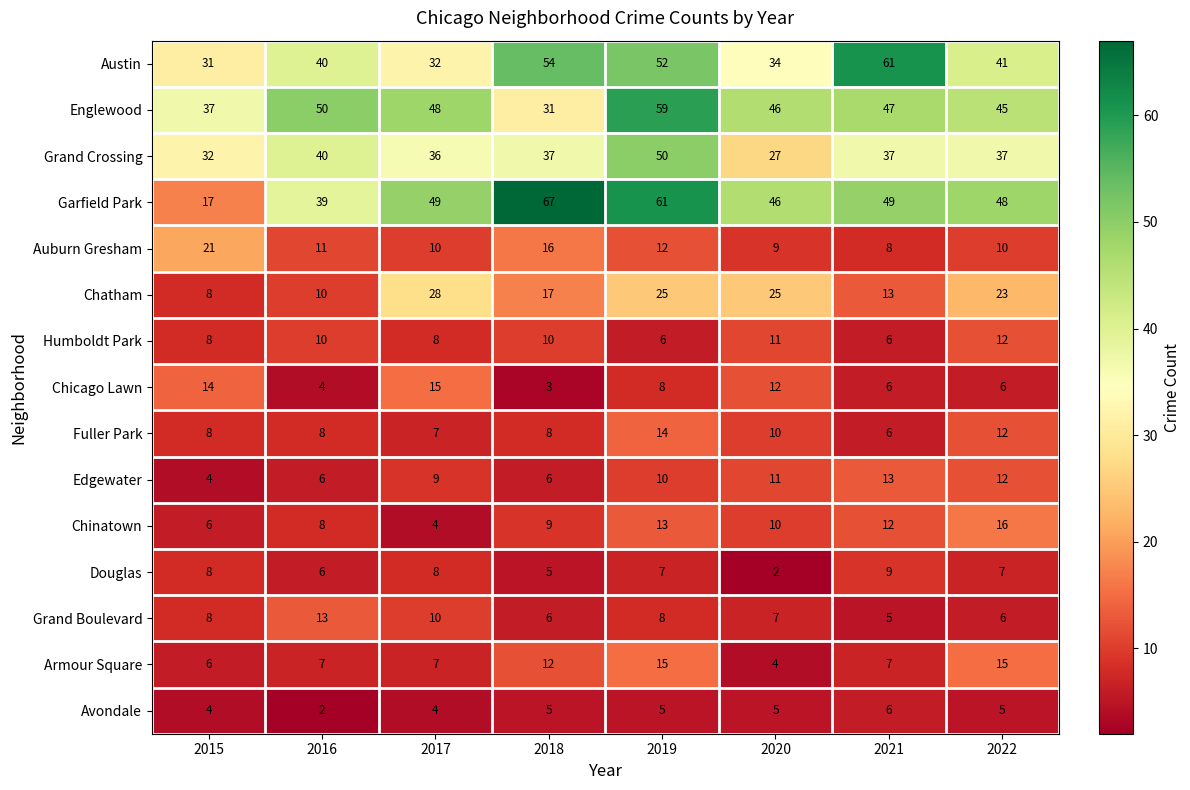

How many categories are shown in the chart?

8